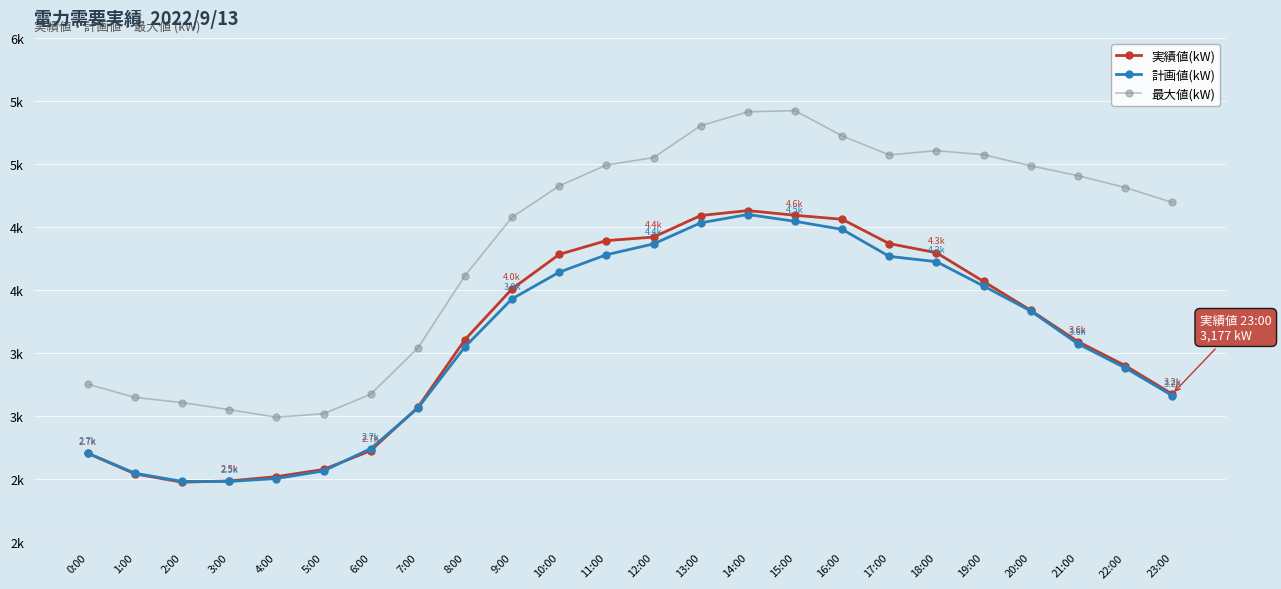

Does the chart have visible grid lines?

Yes